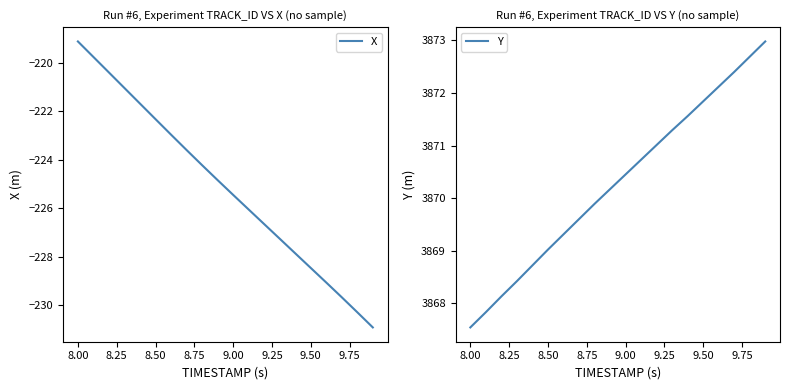

Which category has the highest value in the X series?

8.00